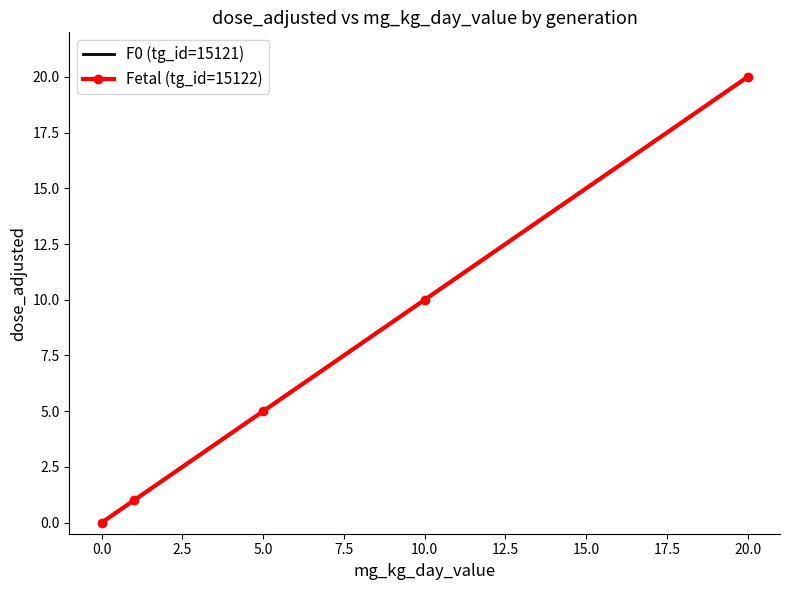

Reading left to right, transcribe all the data shown in this chart.

F0 (tg_id=15121): 0	1	5	10	20
Fetal (tg_id=15122): 0	1	5	10	20